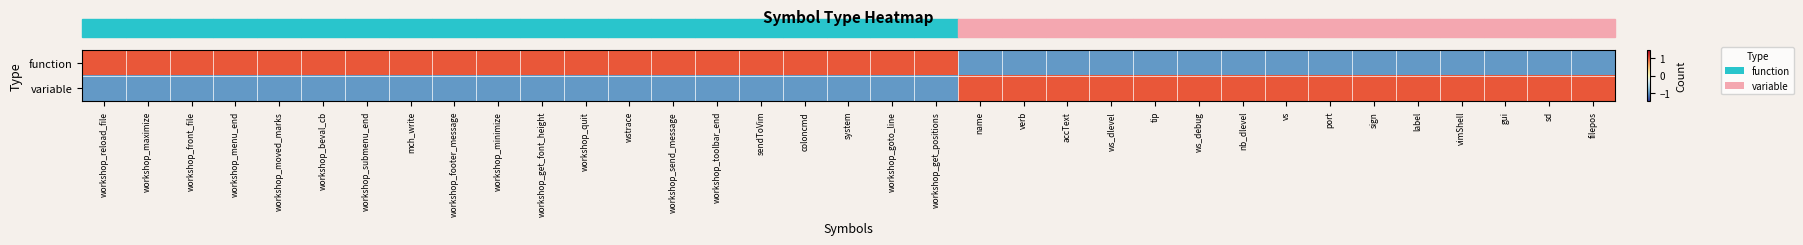

Which series has the largest total across all categories?

function